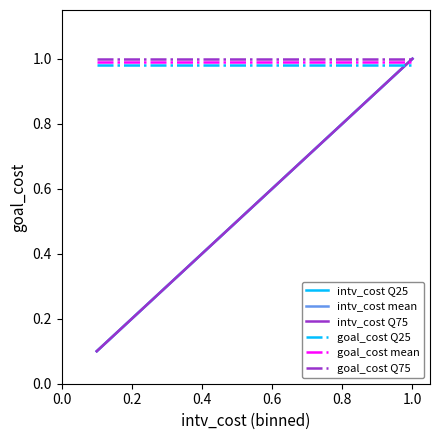

Reading right to left, list all the values displayed in this chart.

intv_cost Q25: 1.0	0.9	0.8	0.7	0.6	0.5	0.4	0.3	0.2	0.1
intv_cost mean: 1.0	0.9	0.8	0.7	0.6	0.5	0.4	0.3	0.2	0.1
intv_cost Q75: 1.0	0.9	0.8	0.7	0.6	0.5	0.4	0.3	0.2	0.1
goal_cost Q25: 1.0	1.0	1.0	1.0	1.0	1.0	1.0	1.0	1.0	1.0
goal_cost mean: 1.0	1.0	1.0	1.0	1.0	1.0	1.0	1.0	1.0	1.0
goal_cost Q75: 1.0	1.0	1.0	1.0	1.0	1.0	1.0	1.0	1.0	1.0